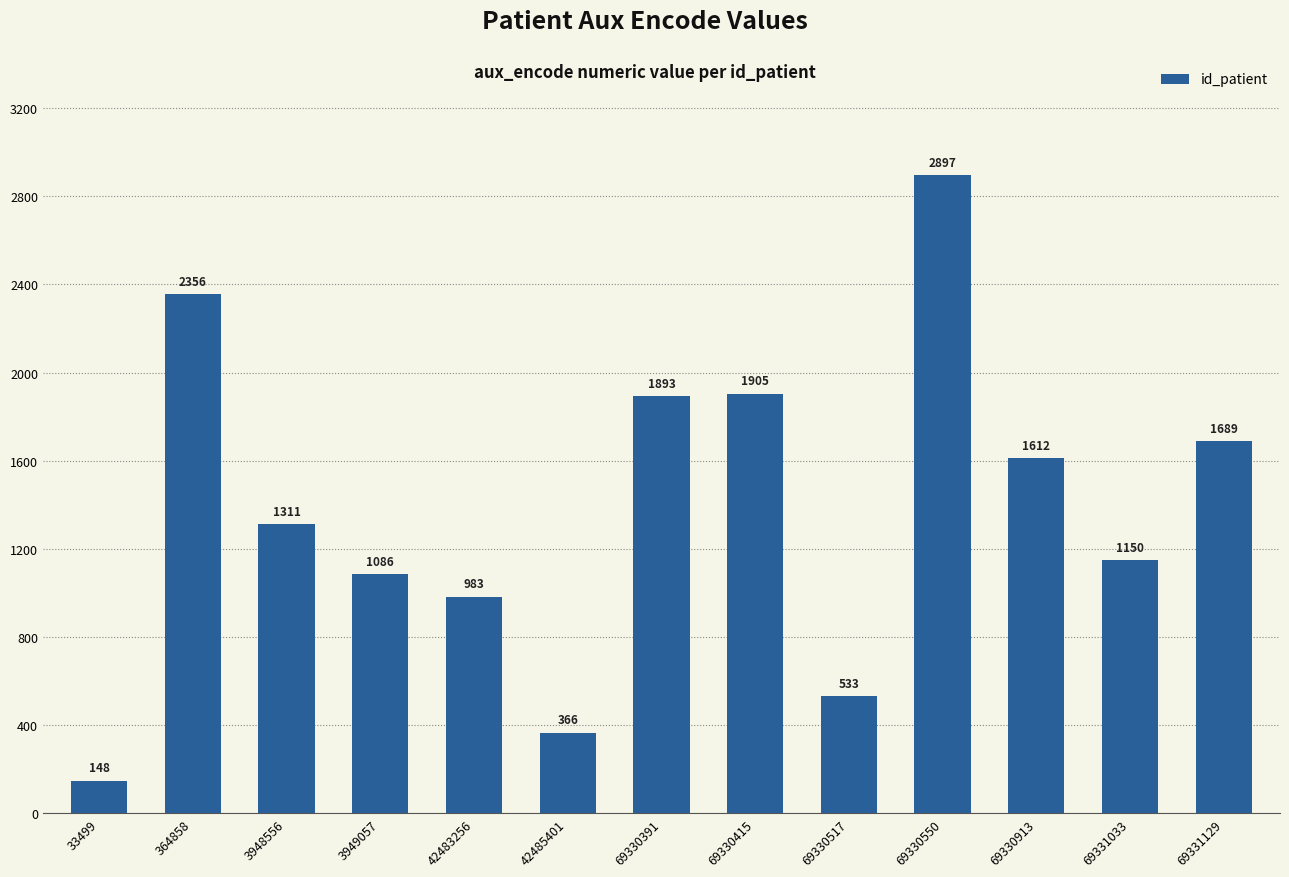

At which label does the data first exceed 1311?

364858